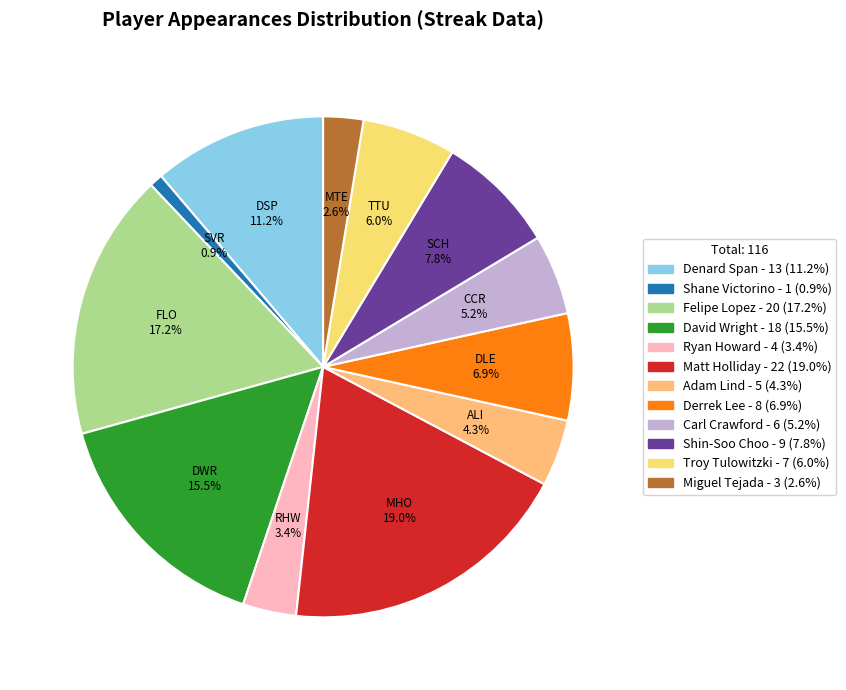

To the nearest percent, what is the difference between the largest and smallest slice percentages?

18%